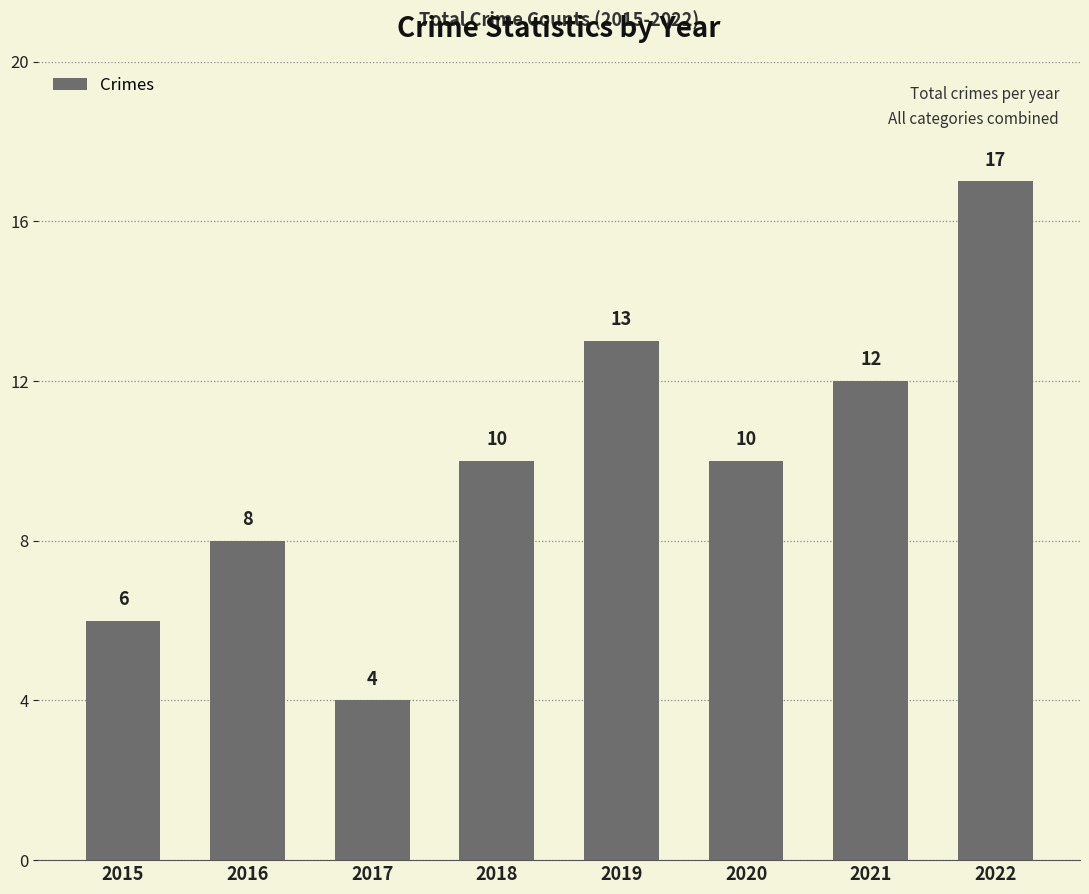

What is the sum of all values?

80